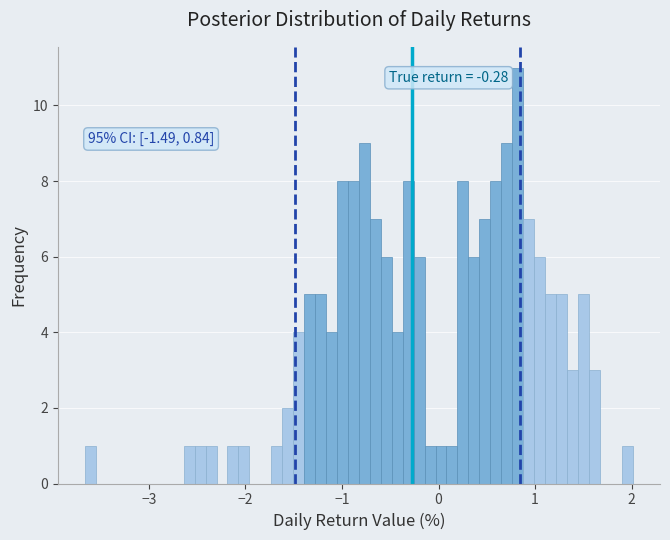

Around what value on the x-axis is the tallest bar? Give the approximate position of its centre, as read against the axis.

0.8